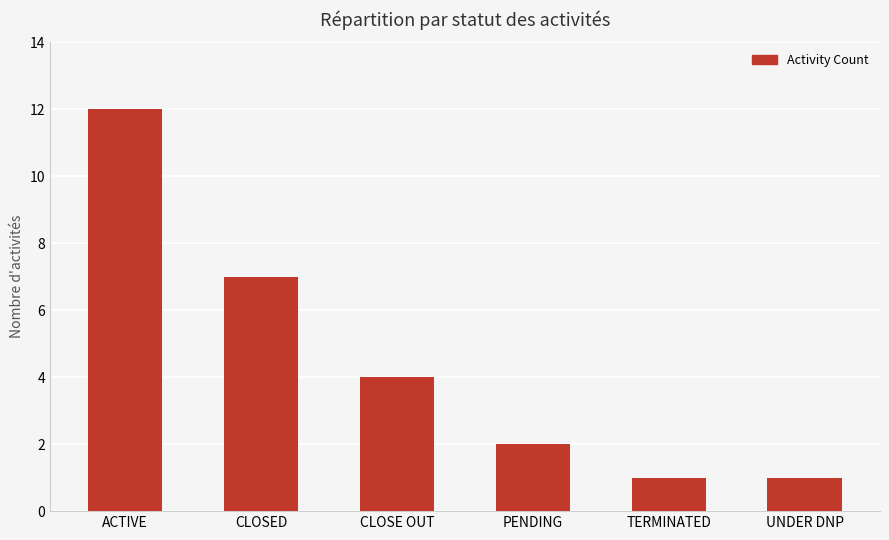

True or false: the data shows 1 at UNDER DNP.

True